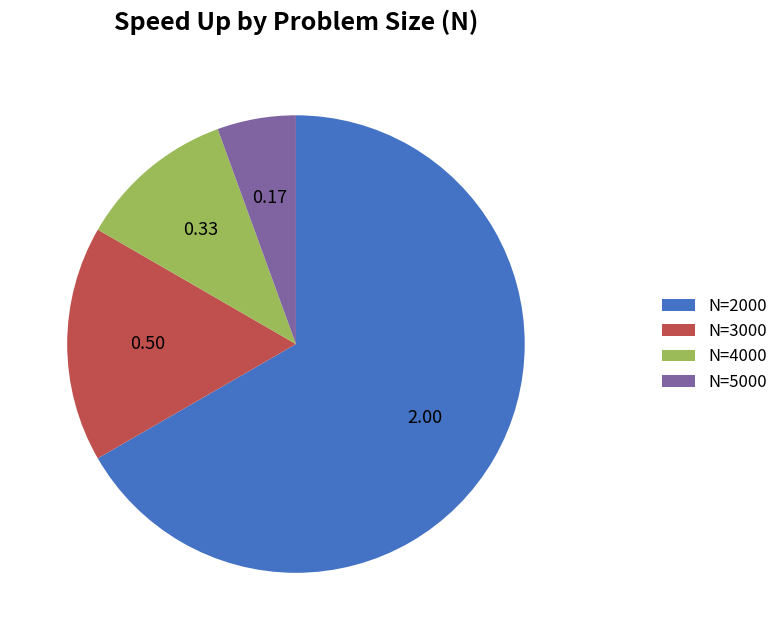

Approximately how many times larger is the value at N=3000 compared to N=4000?

1.5